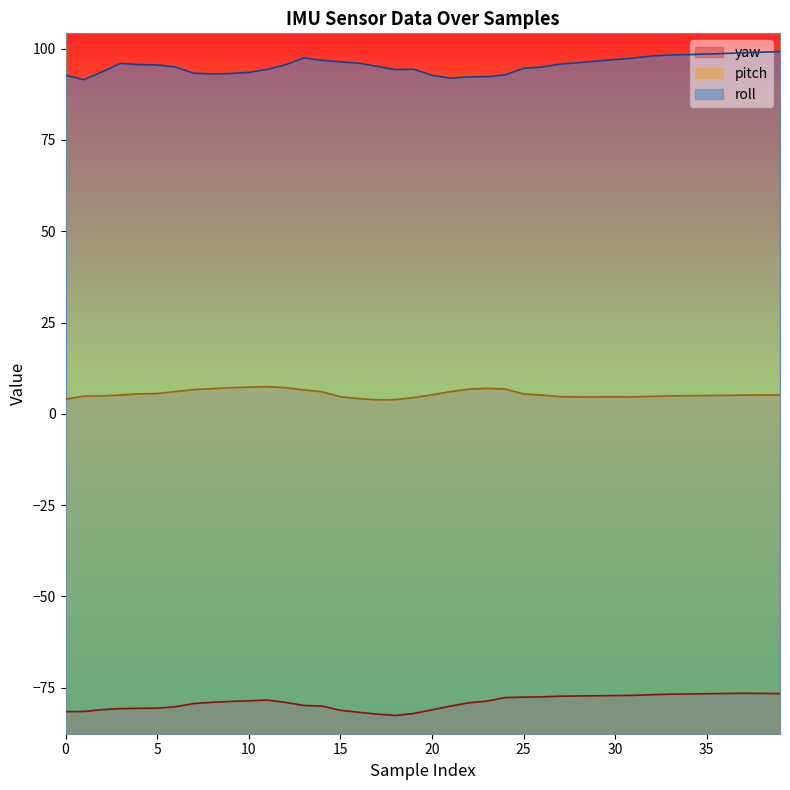

Reading right to left, extract all data points from this chart.

roll: 99.2	99.0	98.8	98.7	98.5	98.3	98.2	98.0	97.4	97.0	96.6	96.1	95.7	94.9	94.6	92.8	92.3	92.2	91.9	92.7	94.3	94.2	95.1	96.0	96.4	96.8	97.4	95.6	94.3	93.5	93.2	93.0	93.2	94.9	95.5	95.6	95.9	93.6	91.5	92.7
pitch: 5.2	5.2	5.1	5.1	5.0	5.0	4.9	4.8	4.6	4.7	4.6	4.6	4.7	5.1	5.4	6.8	7.0	6.8	6.1	5.2	4.5	3.9	3.8	4.2	4.7	6.0	6.5	7.2	7.5	7.3	7.2	6.9	6.6	6.1	5.5	5.5	5.2	4.9	4.8	4.0
yaw: -76.6	-76.5	-76.5	-76.5	-76.6	-76.7	-76.8	-76.9	-77.1	-77.1	-77.2	-77.2	-77.3	-77.5	-77.6	-77.7	-78.6	-79.1	-80.0	-81.0	-82.0	-82.6	-82.2	-81.7	-81.2	-80.0	-79.8	-79.0	-78.4	-78.6	-78.7	-79.0	-79.3	-80.2	-80.6	-80.6	-80.7	-81.0	-81.5	-81.5